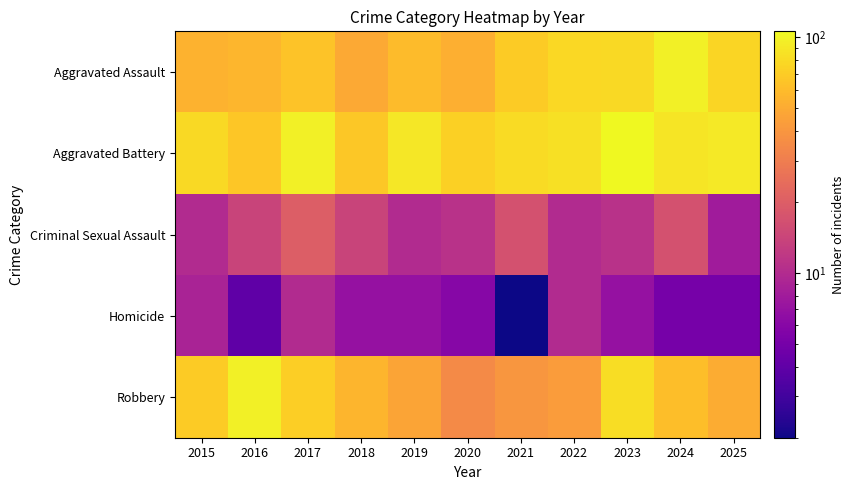

Which series has the largest range (max minus min)?

Robbery